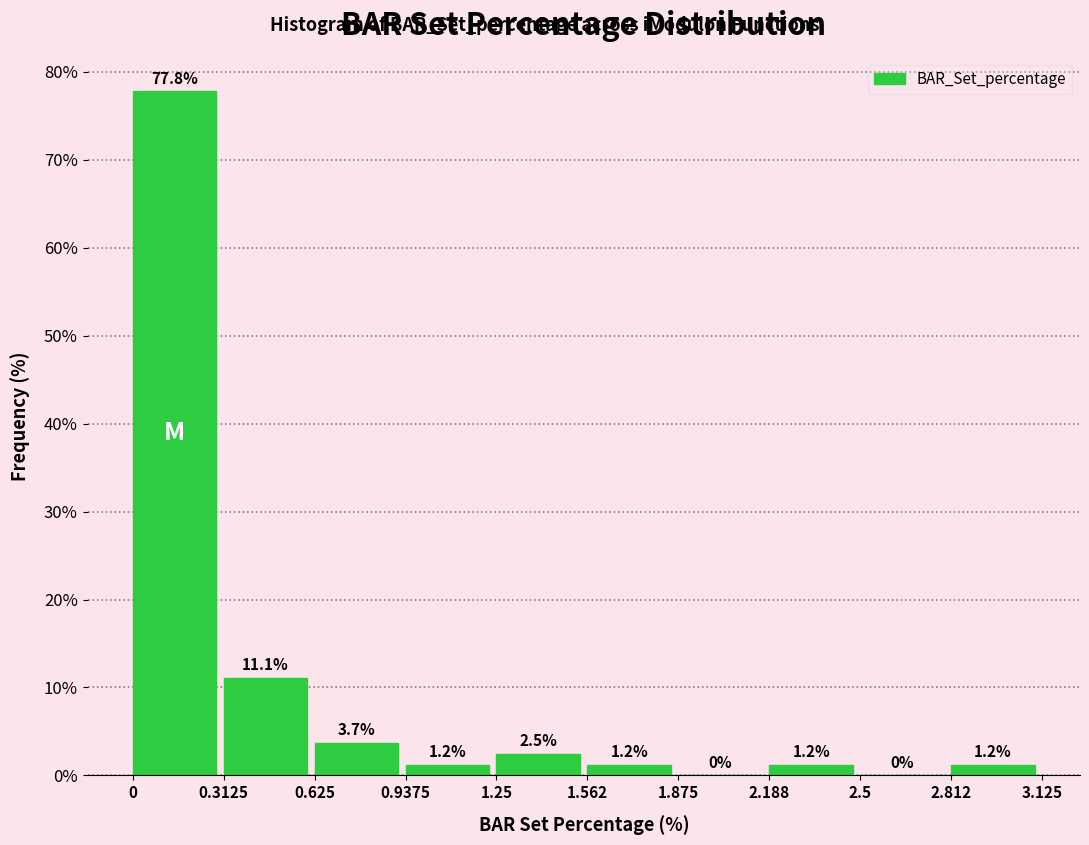

Reading left to right, transcribe this chart: for each bar, give the range it covers on the x-axis and its height.

0 to 0.3125: 77.8
0.3125 to 0.625: 11.1
0.625 to 0.9375: 3.7
0.9375 to 1.25: 1.2
1.25 to 1.562: 2.5
1.562 to 1.875: 1.2
1.875 to 2.188: 0.0
2.188 to 2.5: 1.2
2.5 to 2.812: 0.0
2.812 to 3.125: 1.2